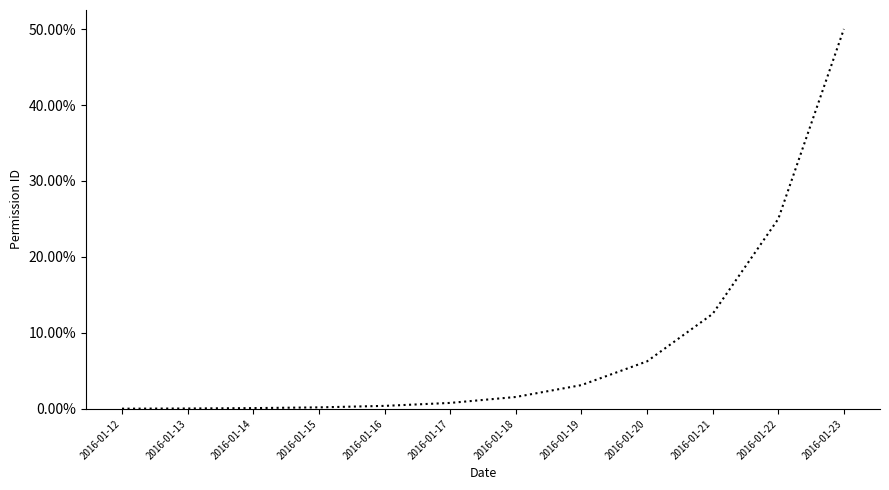

Which category has the highest value across all series?

2016-01-23